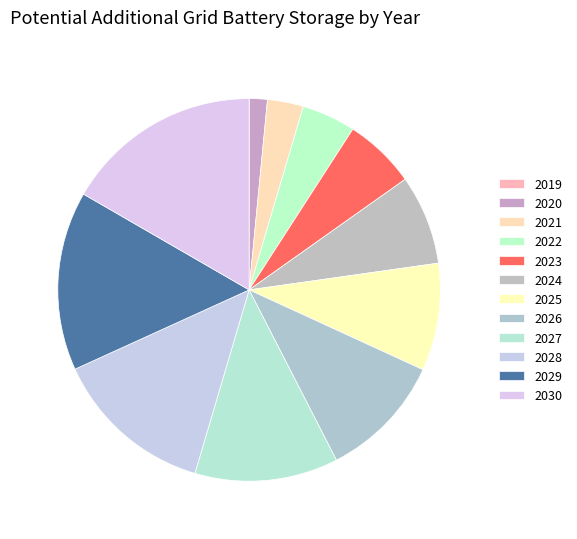

To the nearest percent, what is the average slice percentage?

8%